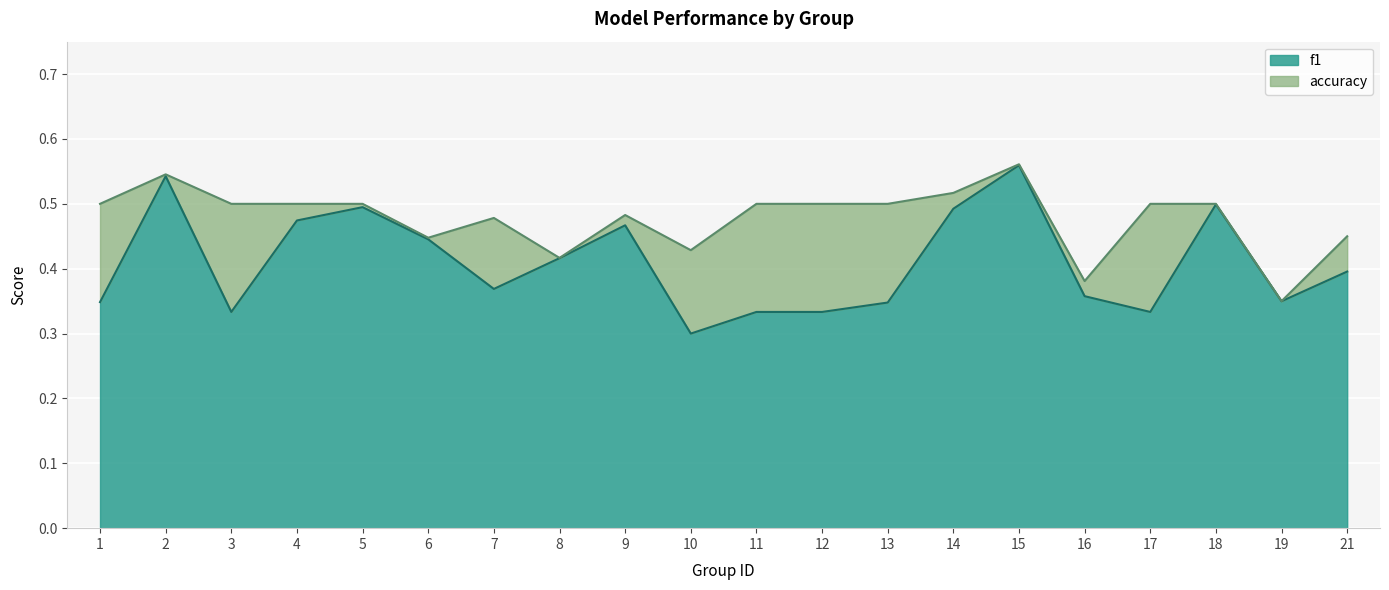

What is the lowest value of the f1 series?

0.3